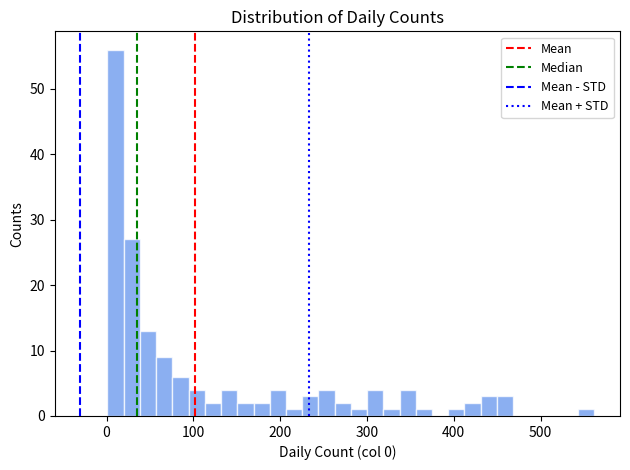

Read against the x-axis, roughly where is the centre of the tallest bar?

10